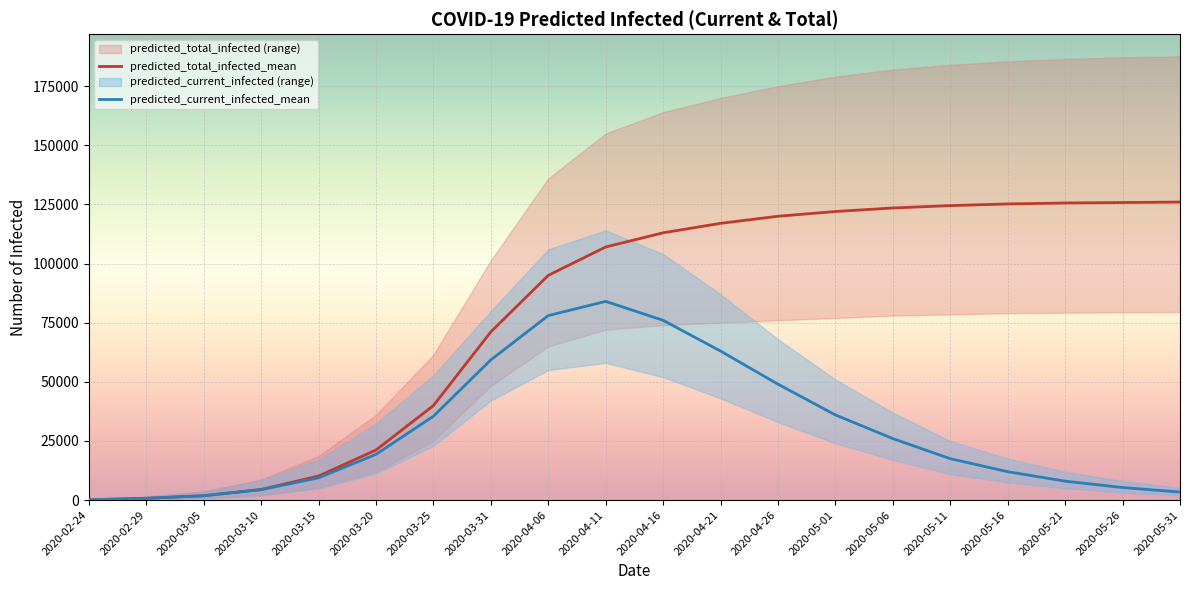

Rank the series by their maximum value, from highest to lowest.

predicted_total_infected_mean, predicted_current_infected_mean